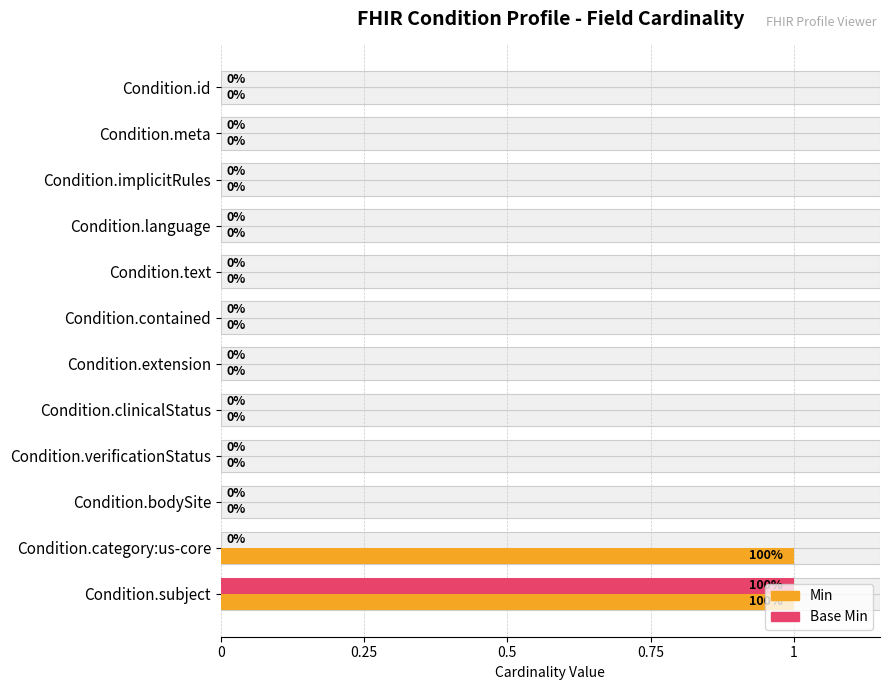

What is the difference between the Min values at Condition.subject and Condition.contained?

1